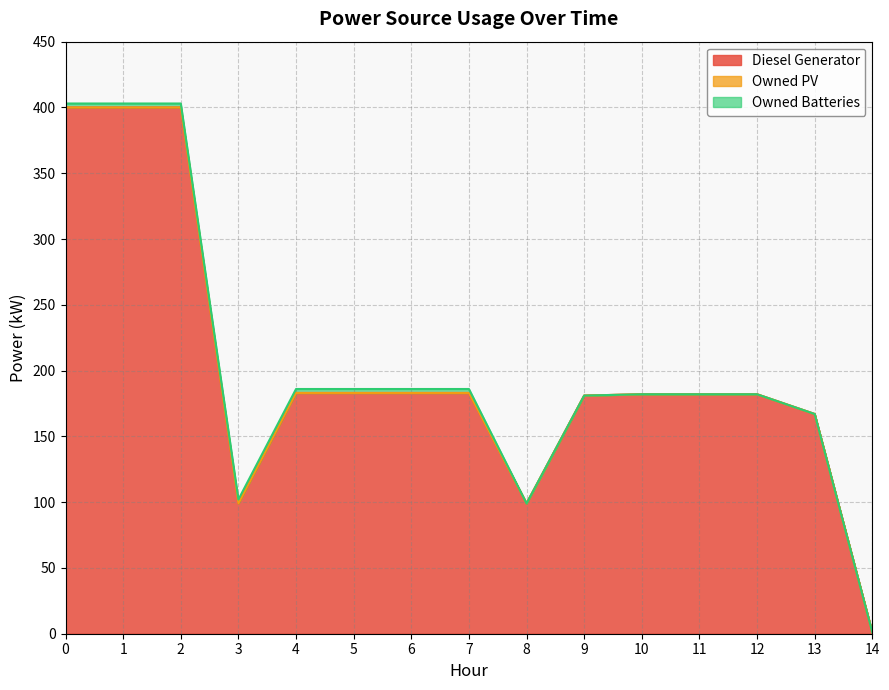

True or false: Diesel Generator and Owned Batteries intersect in this chart.

False